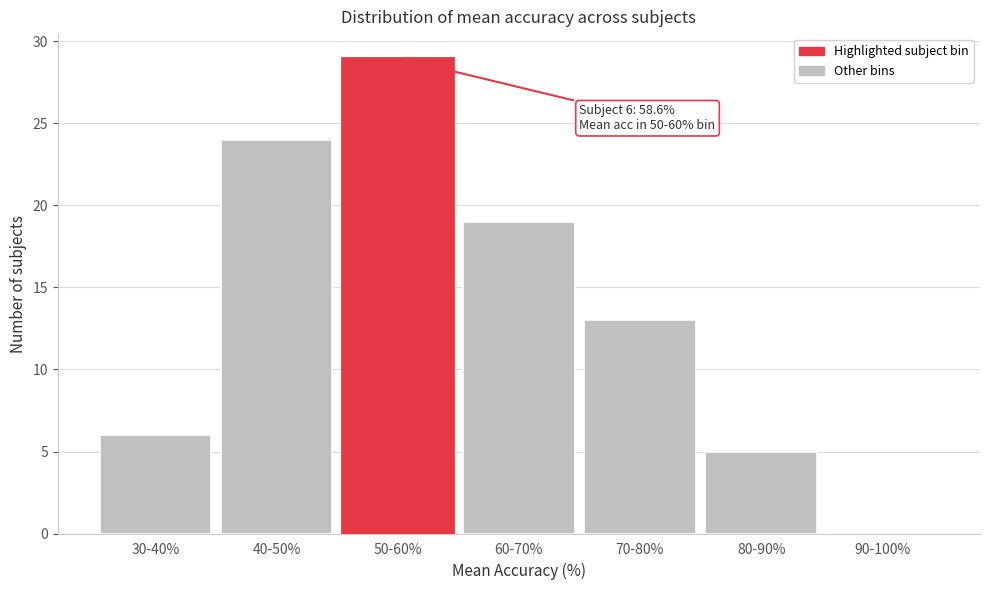

Reading left to right, what are all the values shown in this chart?

30-40%=6	40-50%=24	50-60%=29	60-70%=19	70-80%=13	80-90%=5	90-100%=0